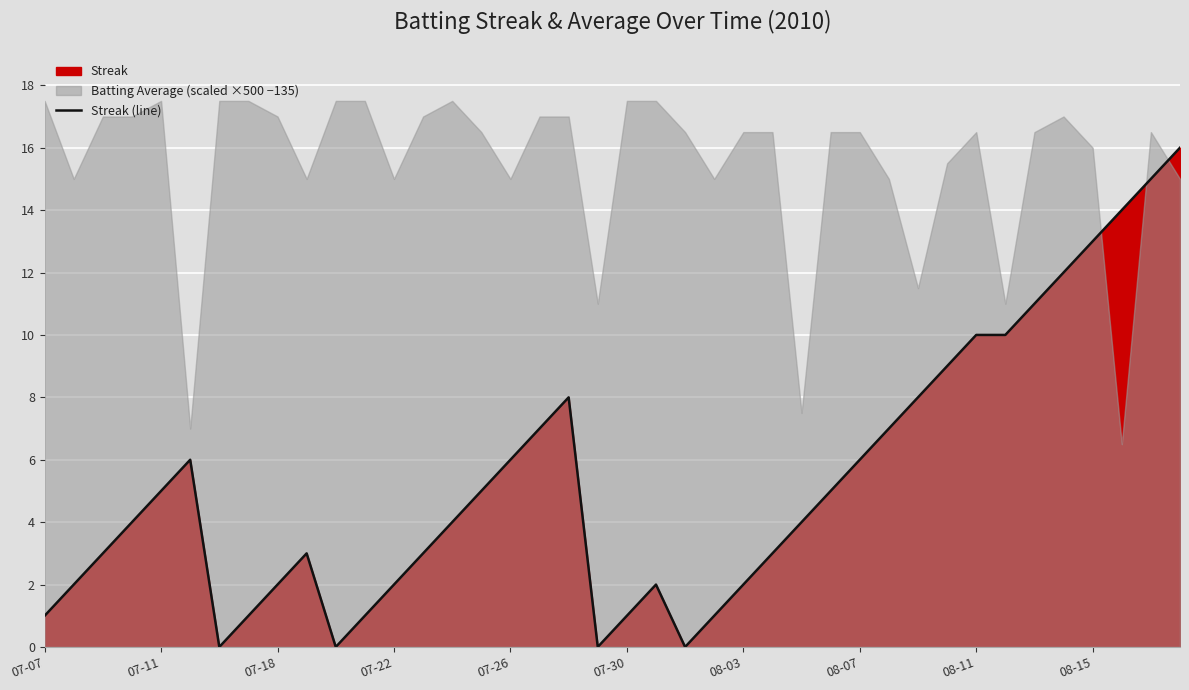

Is it true that Streak (line) equals 2 at 07-18?

True